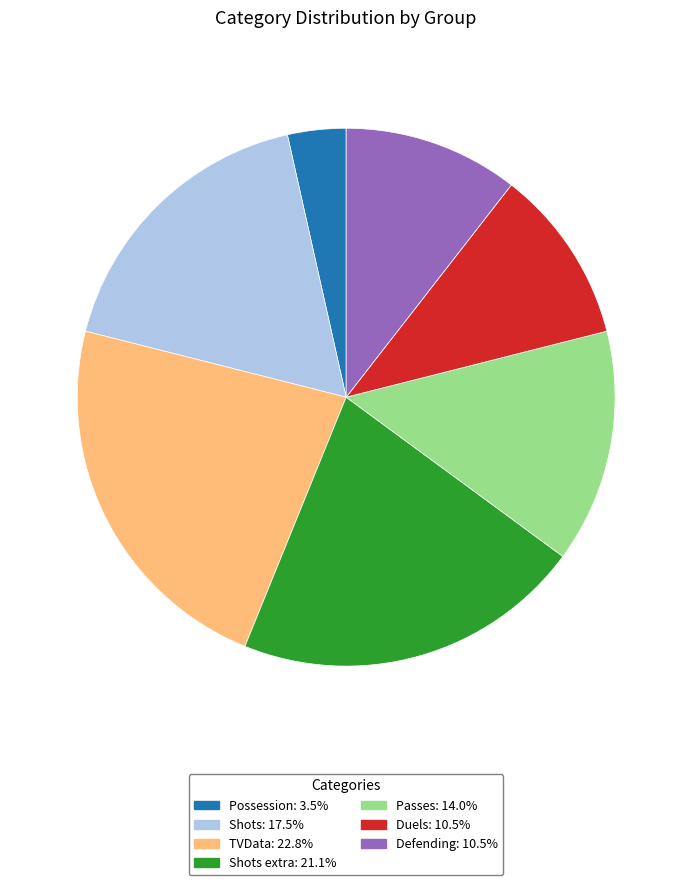

Is there any slice that represents more than half of the pie?

No